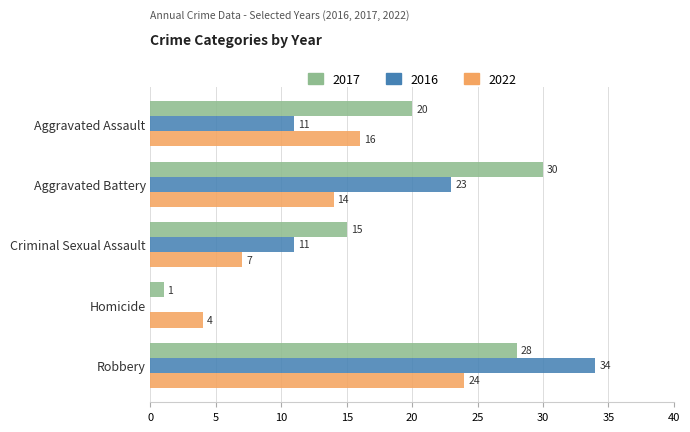

Which label corresponds to the largest value in the chart?

Robbery